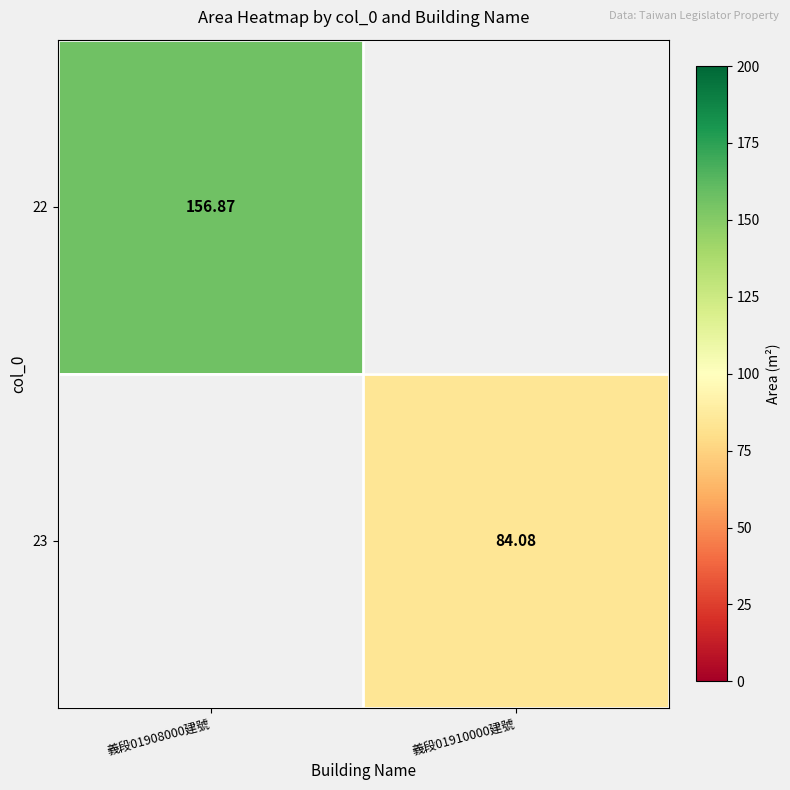

Is the value of 22 at 義段01908000建號 greater than the value of 23 at 義段01910000建號?

Yes